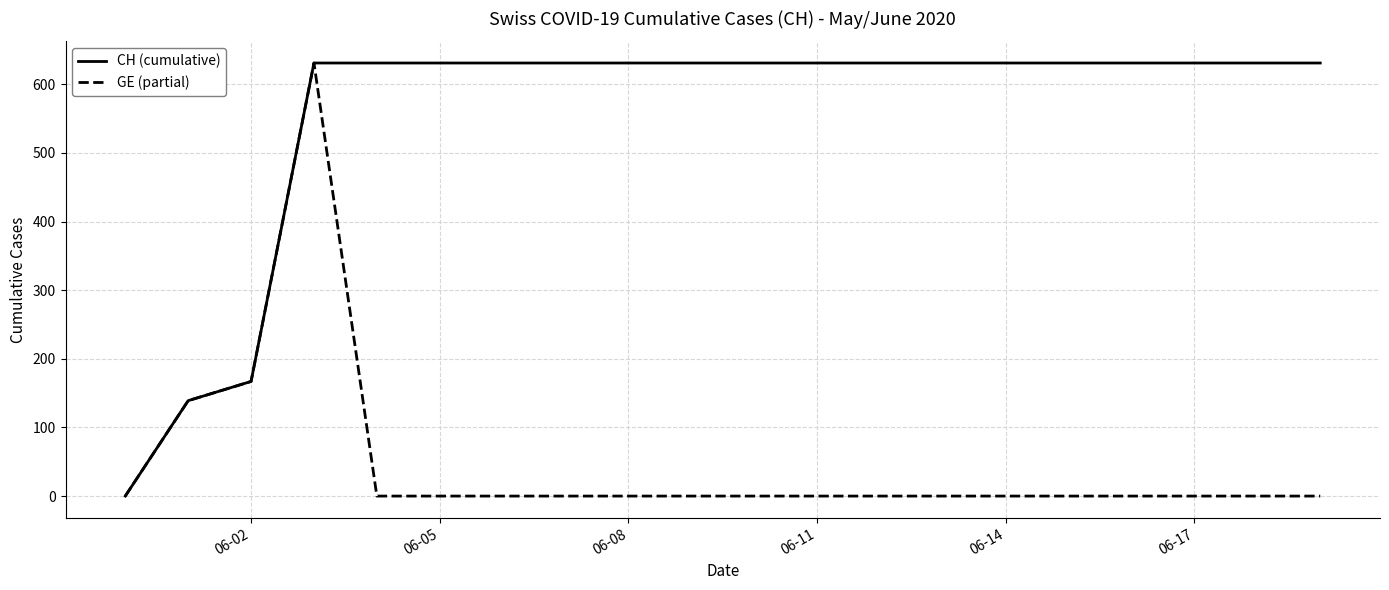

List the series in order of their overall mean, lowest first.

GE (partial), CH (cumulative)